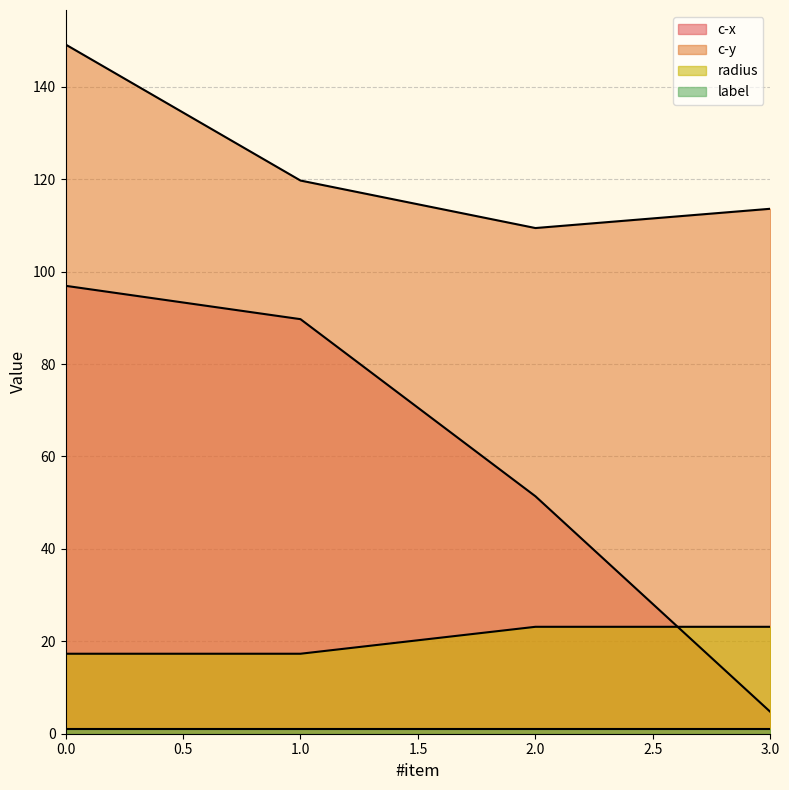

What is the lowest value of the c-x series?

4.7